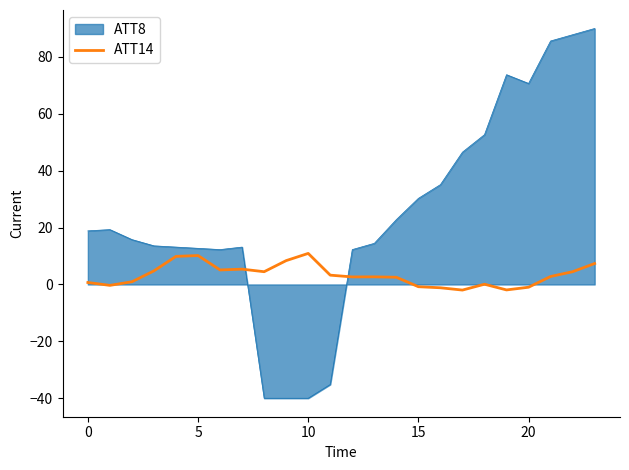

How many lines are shown in the chart?

2